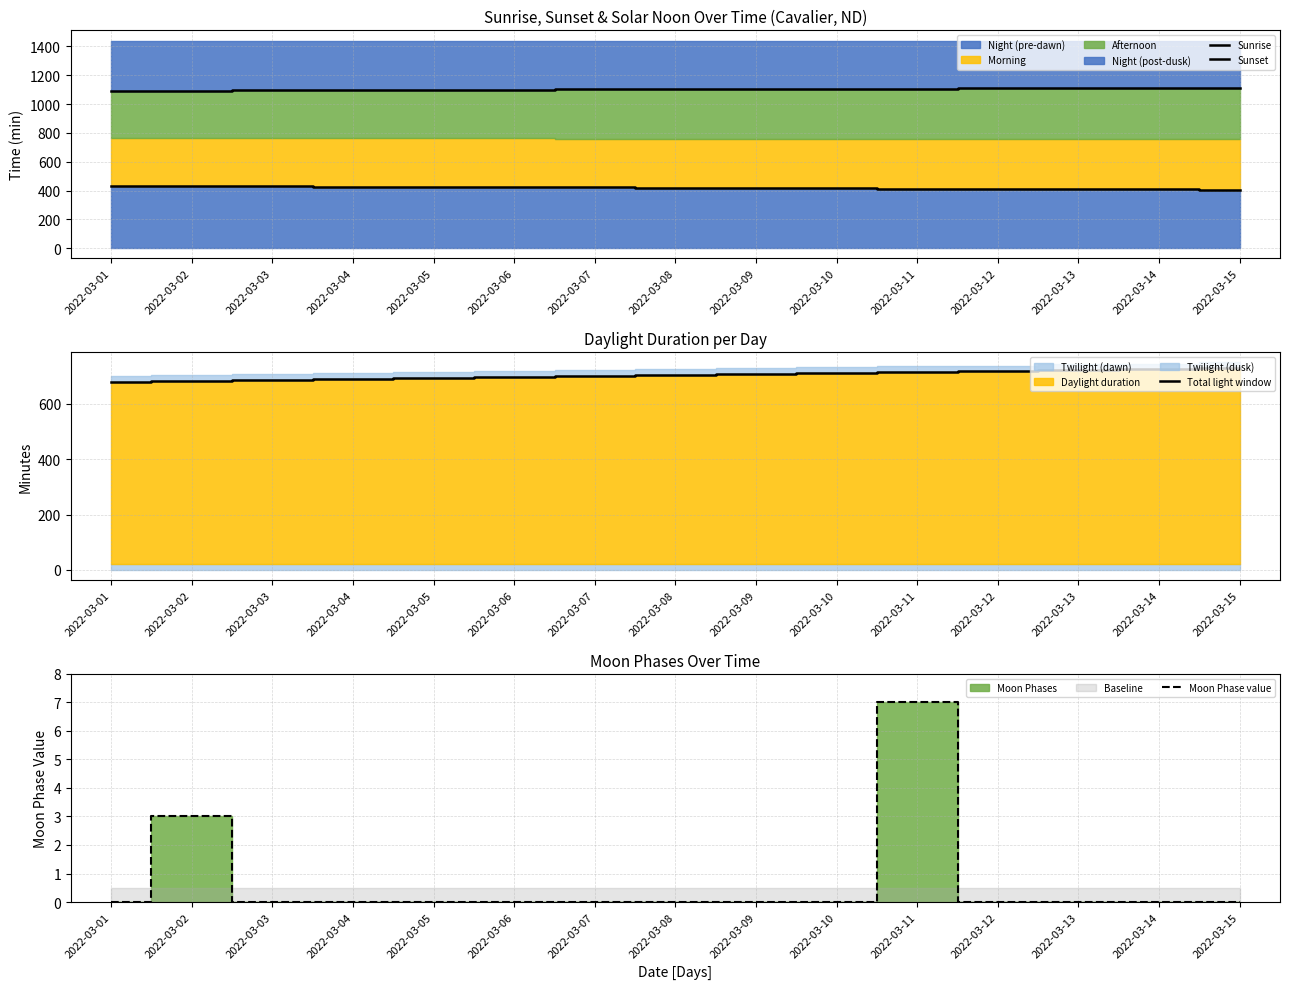

True or false: Moon Phase value has a value of 2 at 2022-03-03.

False